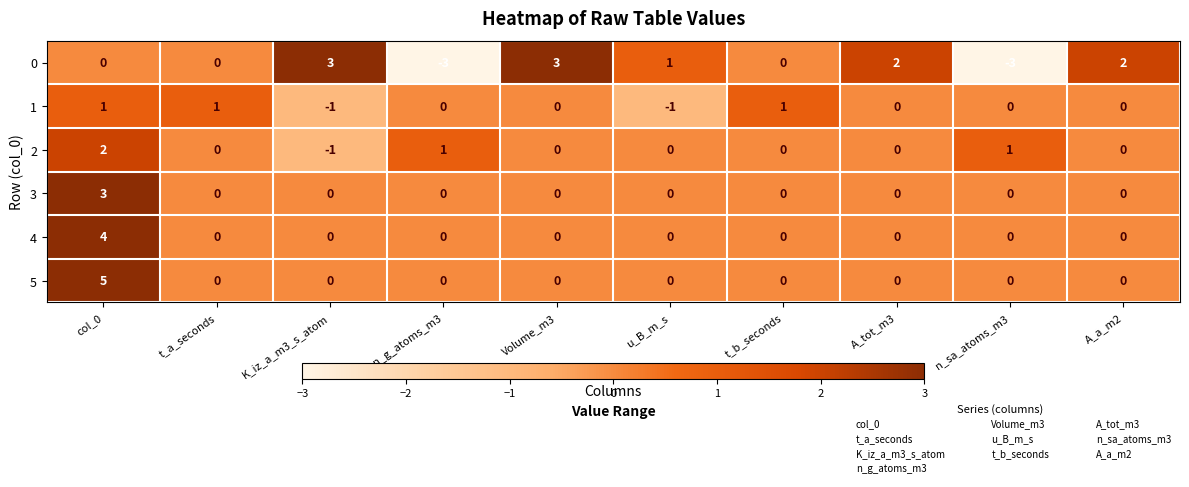

What is the difference between the maximum and minimum values in the 5 series?

5